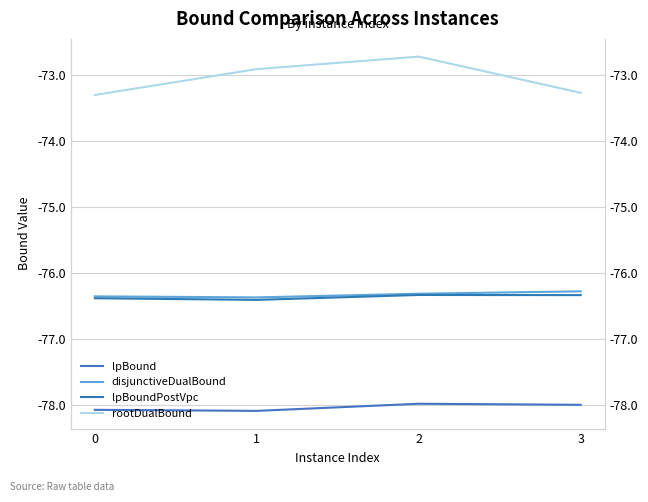

True or false: disjunctiveDualBound has more than 0 interior local peaks.

False